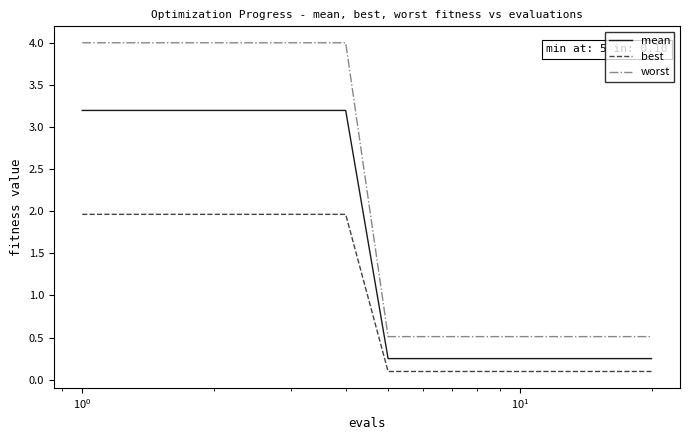

Is this an area chart (filled region under the line)?

No